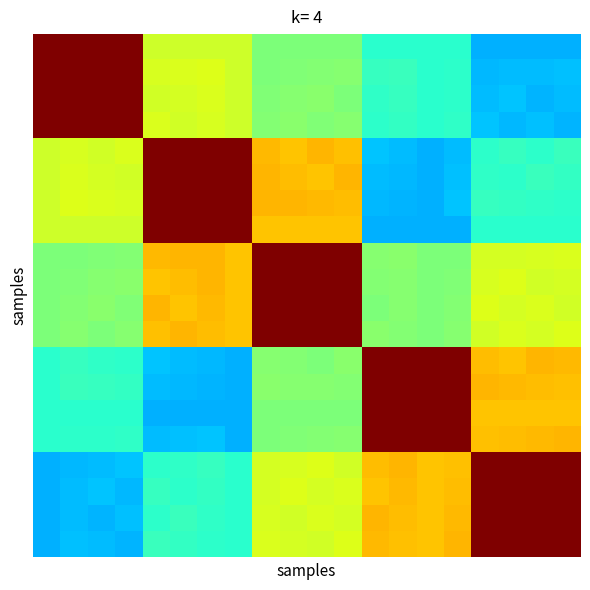

At how many categories does at least one series exceed 0?

20